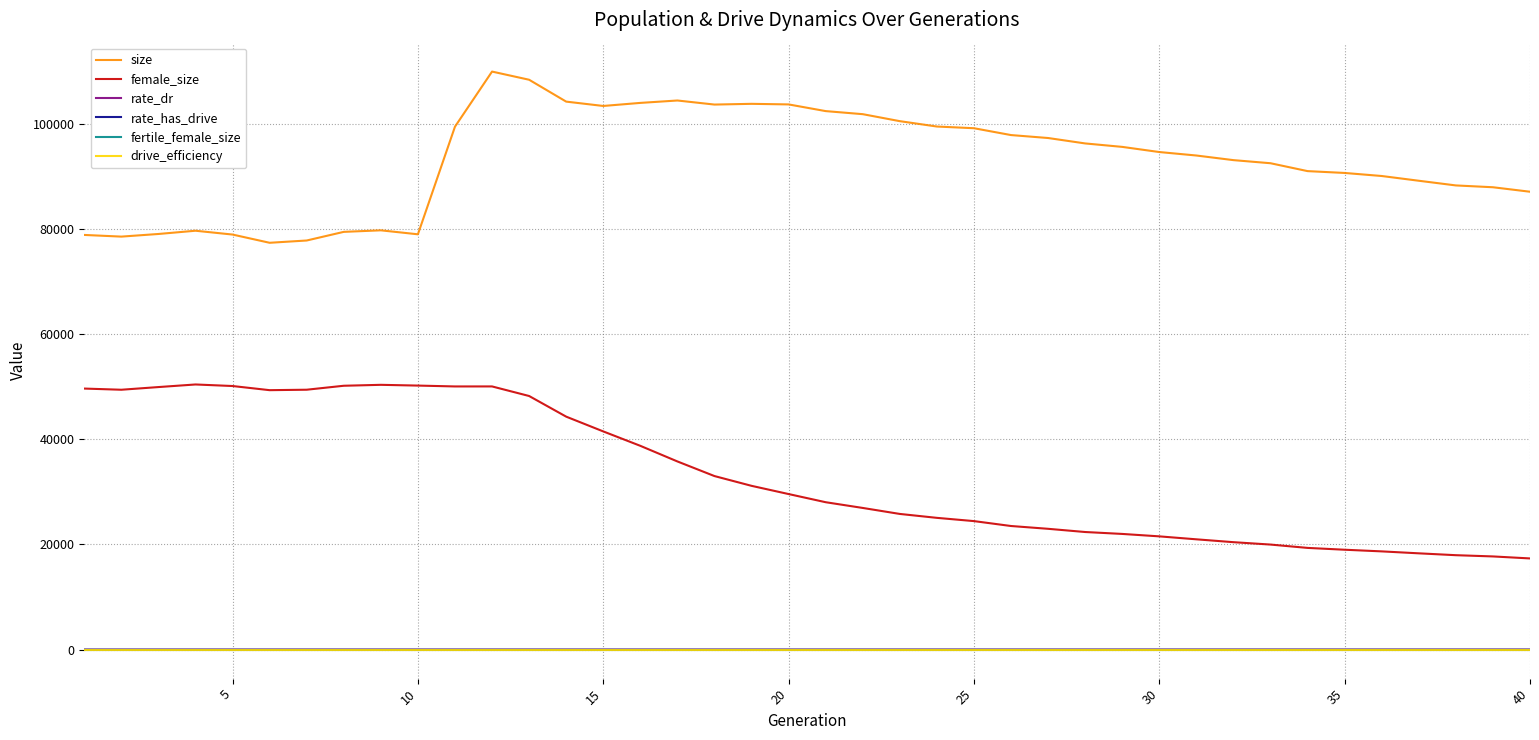

Which series has the largest total across all categories?

size